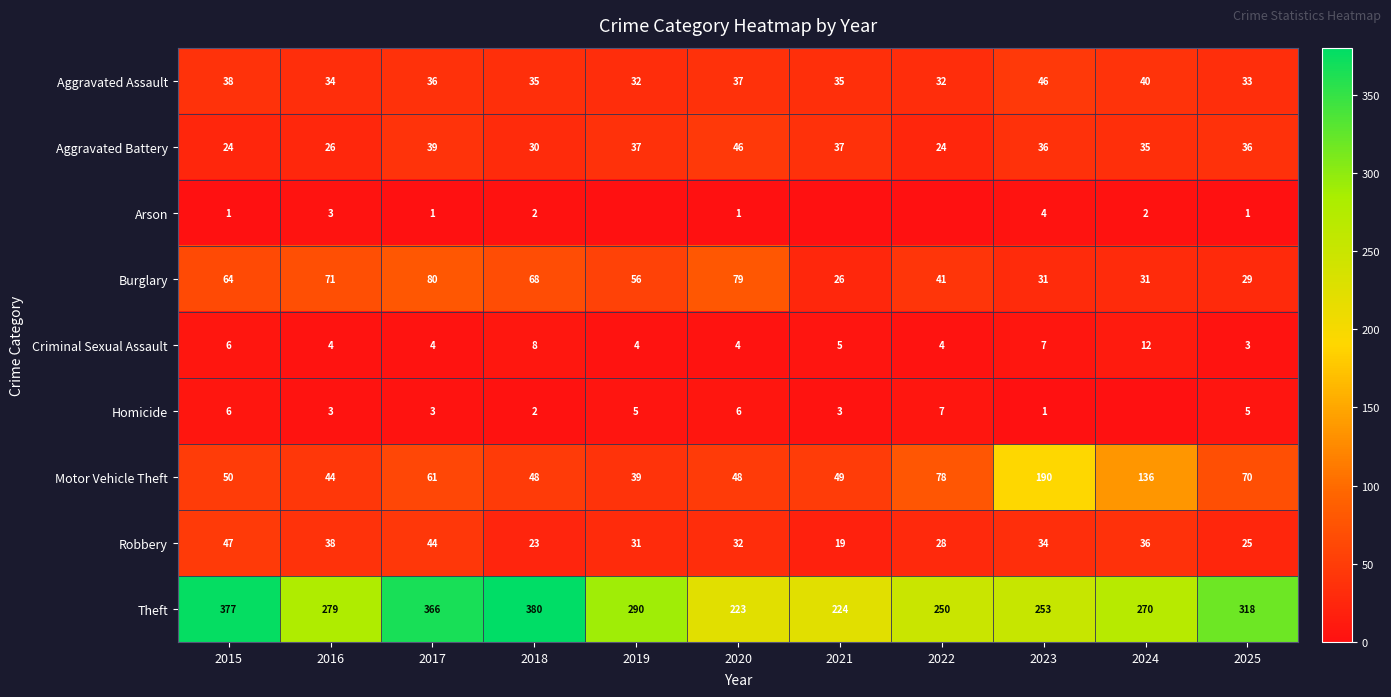

What is the spread (max minus min) of values at 2024?

270